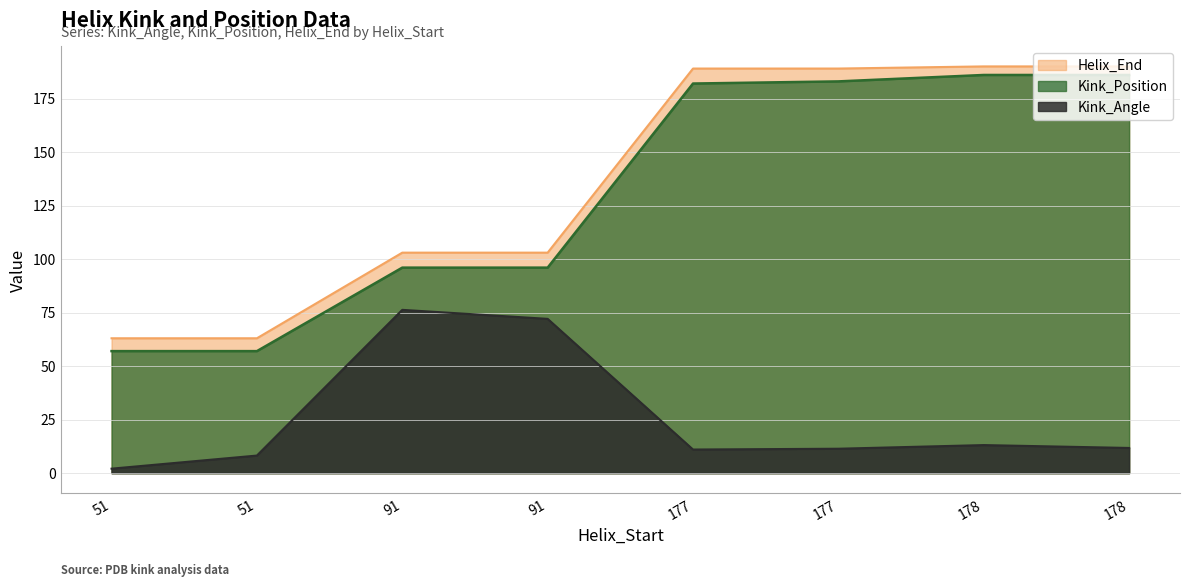

What is the sum of the Kink_Angle values at 177 and 177?

22.4